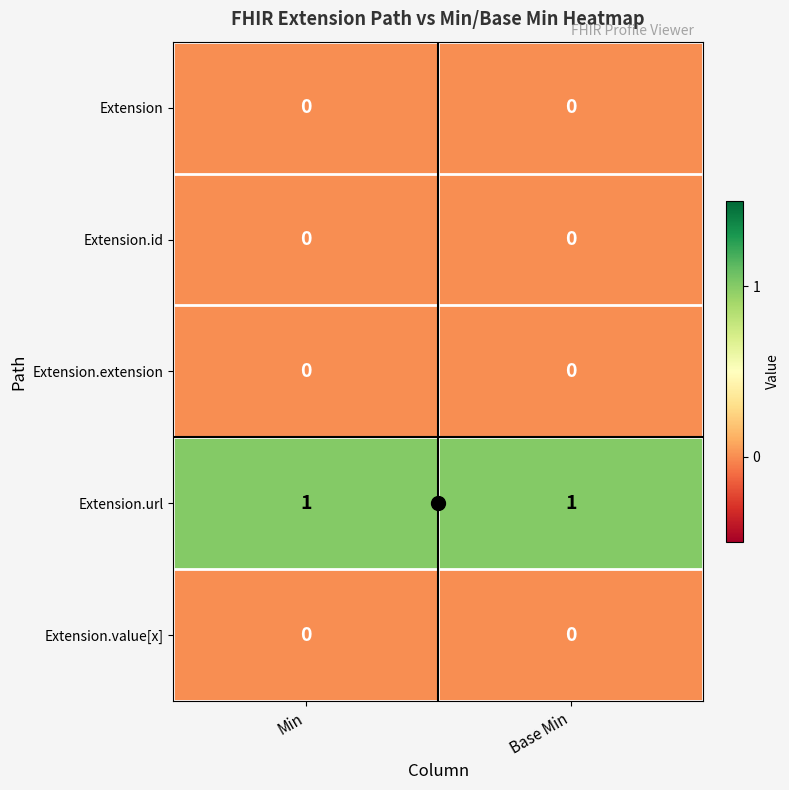

The value of Extension.id at Min is 0. True or false?

True